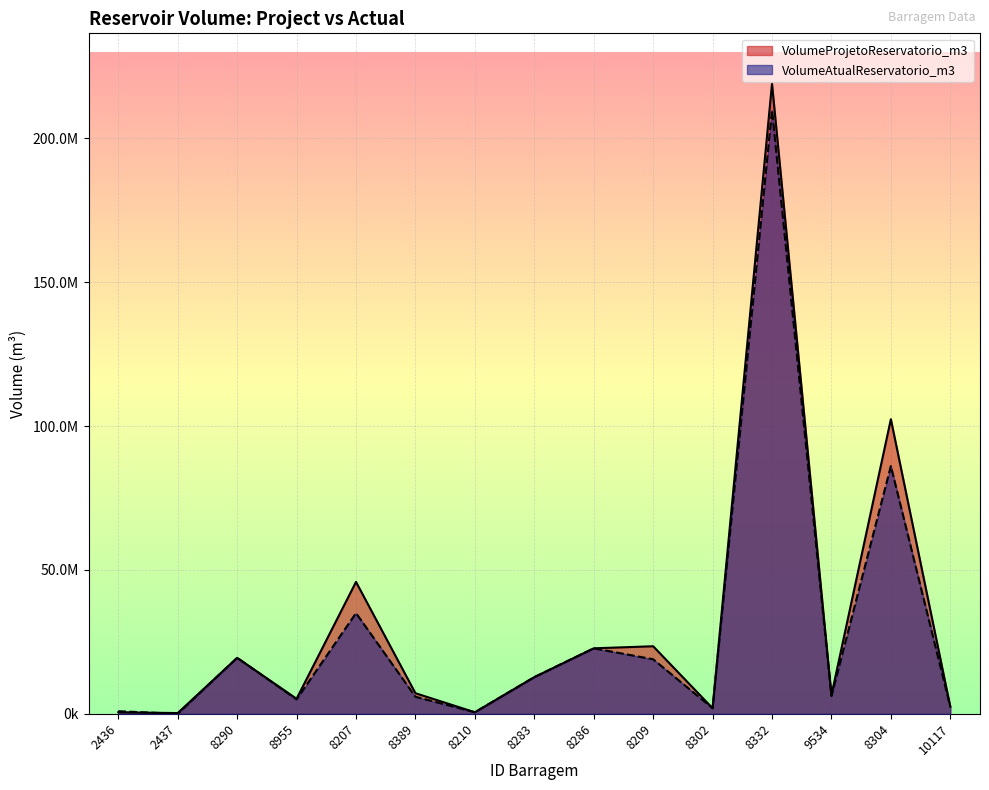

Reading left to right, what are all the values shown in this chart?

VolumeProjetoReservatorio_m3: 2436=549927.0	2437=279500.0	8290=19476113.0	8955=5250000.0	8207=45854592.0	8389=7177242.0	8210=563550.0	8283=12763177.0	8286=22778398.0	8209=23500000.0	8302=1961714.0	8332=218964640.0	9534=6500000.0	8304=102398818.0	10117=2500000.0
VolumeAtualReservatorio_m3: 2436=927000.0	2437=14160.7	8290=19476113.0	8955=5028220.0	8207=35020850.0	8389=5940566.0	8210=563914.0	8283=12763177.0	8286=22778398.0	8209=18973613.0	8302=1961714.0	8332=209801640.0	9534=6170000.0	8304=86115234.0	10117=2500000.0